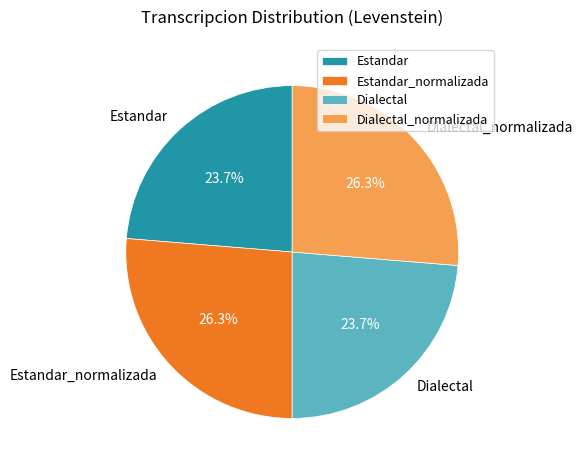

What percentage do Estandar and Estandar_normalizada together represent?

50.0%